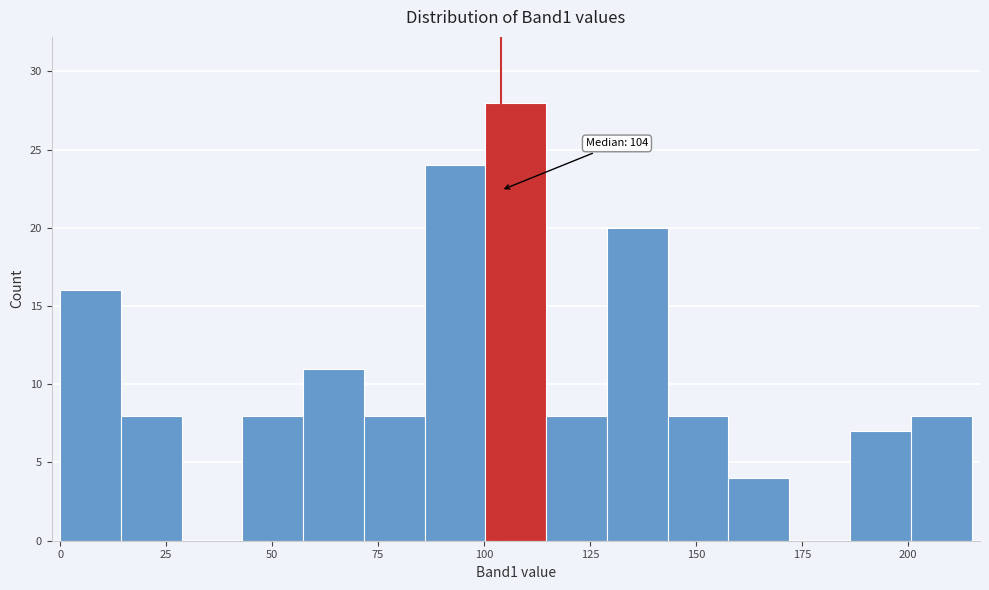

Read against the x-axis, roughly where is the centre of the tallest bar?

110